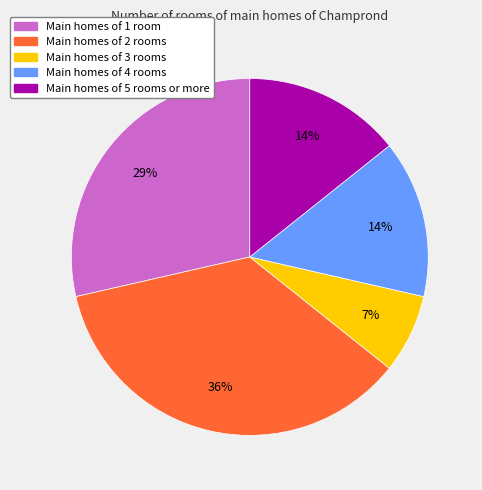

Is there any slice that represents more than half of the pie?

No